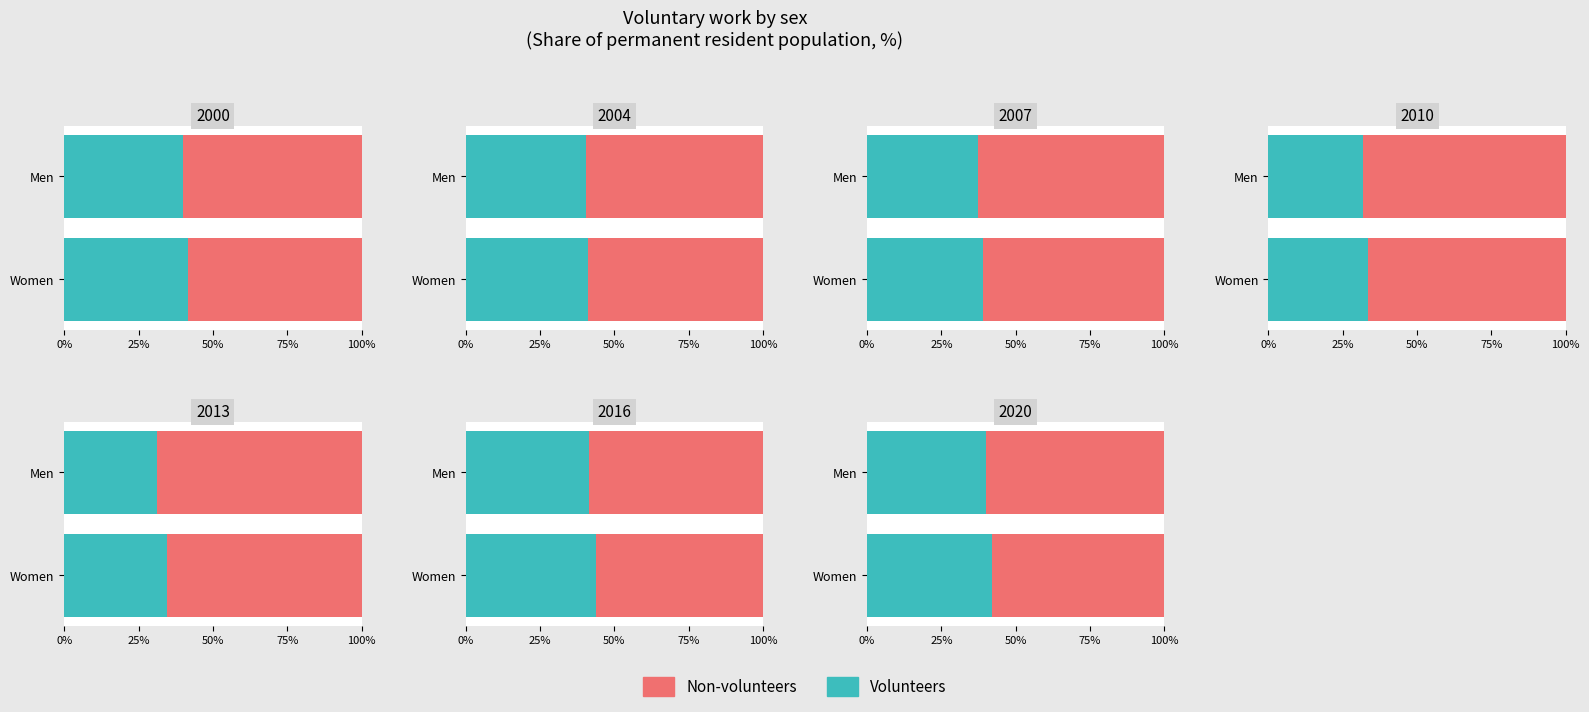

At which label does Women first exceed 41?

2000